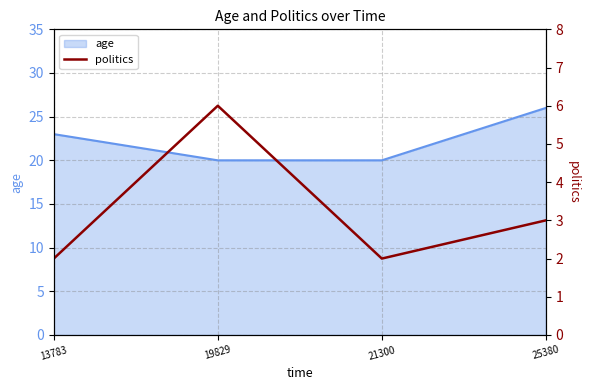

True or false: age has more than 1 points higher than both neighbors.

False